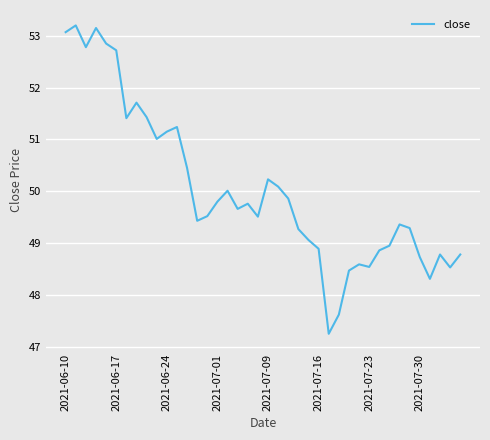

What is the maximum value shown in the chart?

53.2